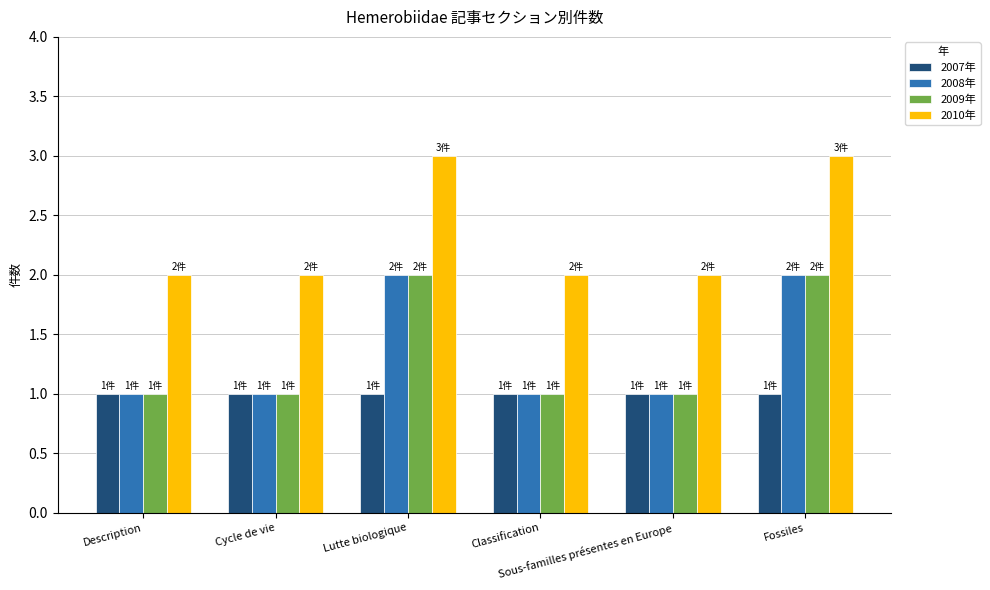

Are the bars grouped side by side (vs. stacked)?

Yes